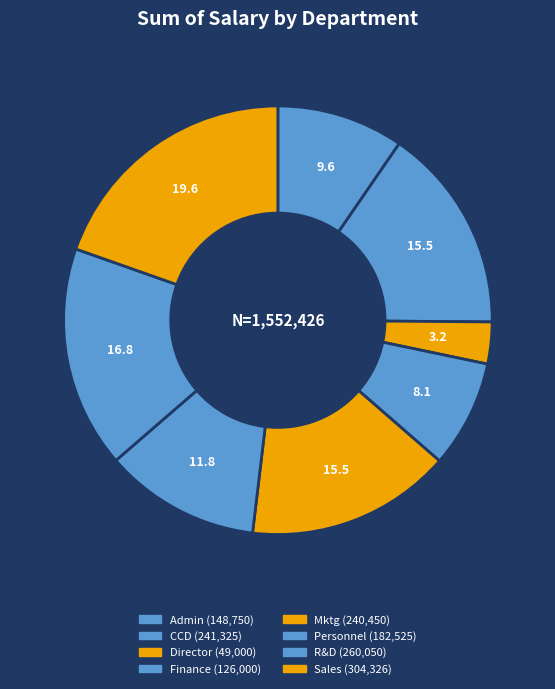

True or false: Director accounts for 14% of the total.

False